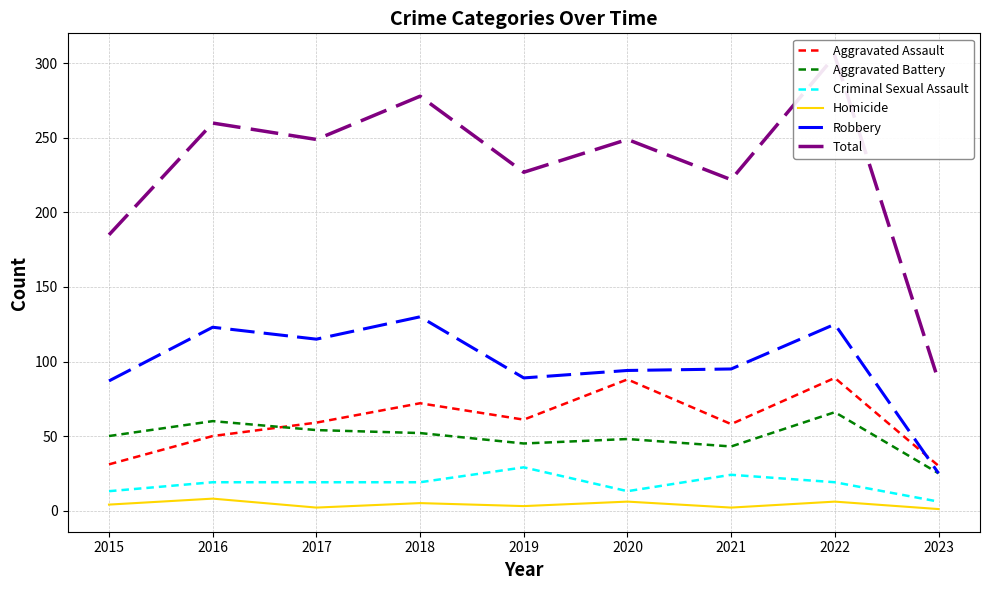

List the labels in order of Total value, largest first.

2022, 2018, 2016, 2017, 2020, 2019, 2021, 2015, 2023